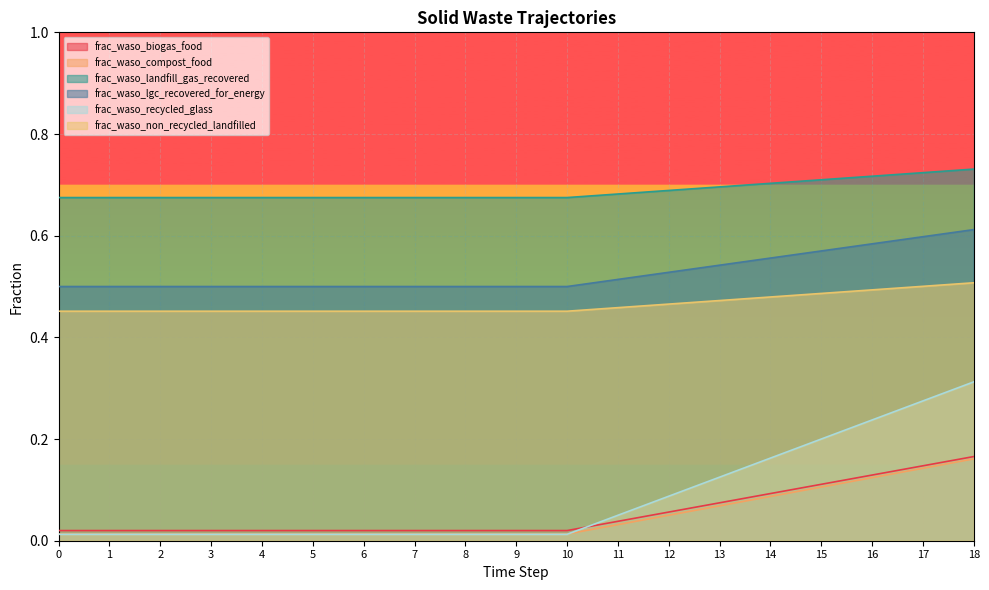

How many lines are shown in the chart?

6